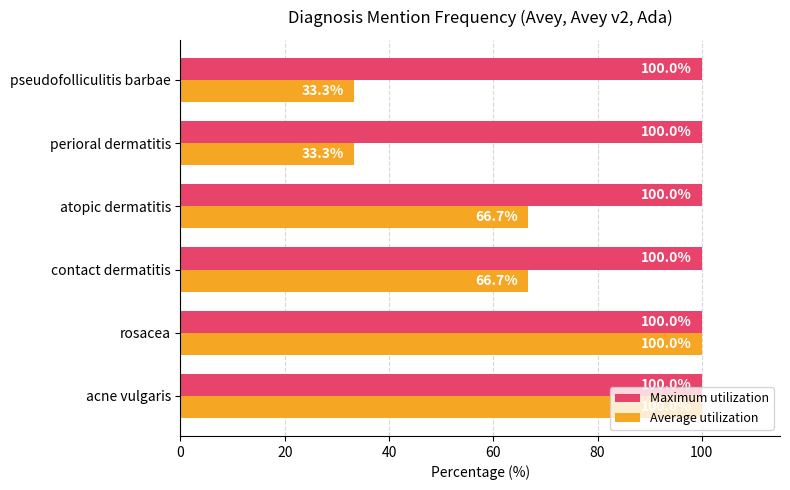

What is the spread (max minus min) of values at pseudofolliculitis barbae?

66.7